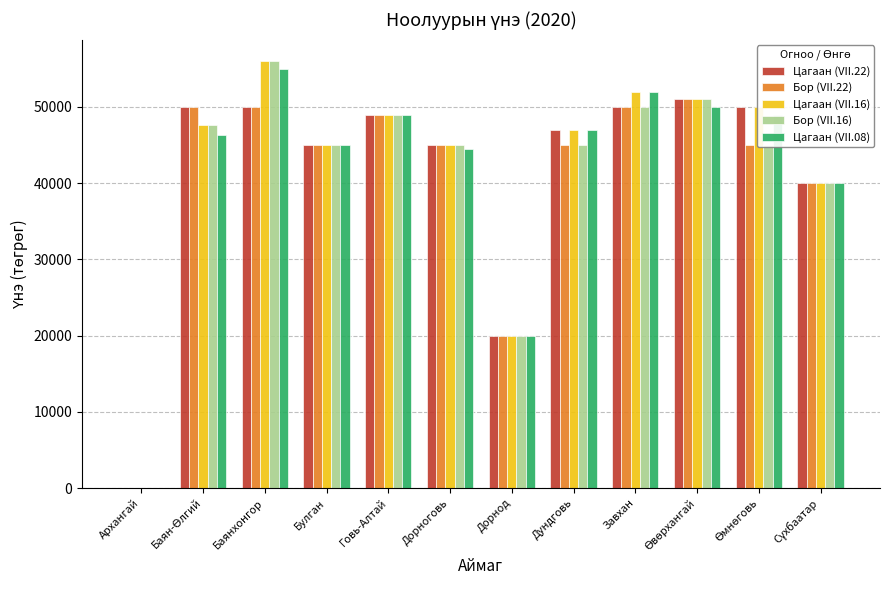

How many series are shown in this chart?

5